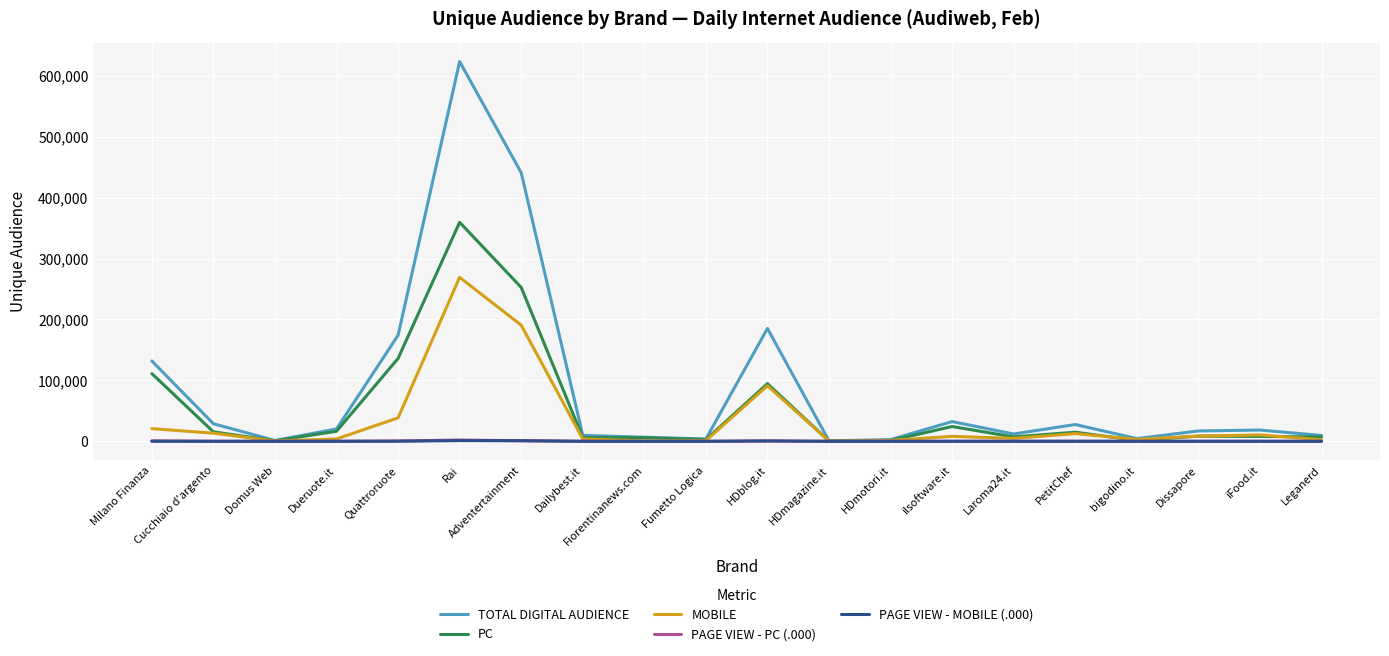

The MOBILE series shows 11724 at Quattroruote. True or false?

False